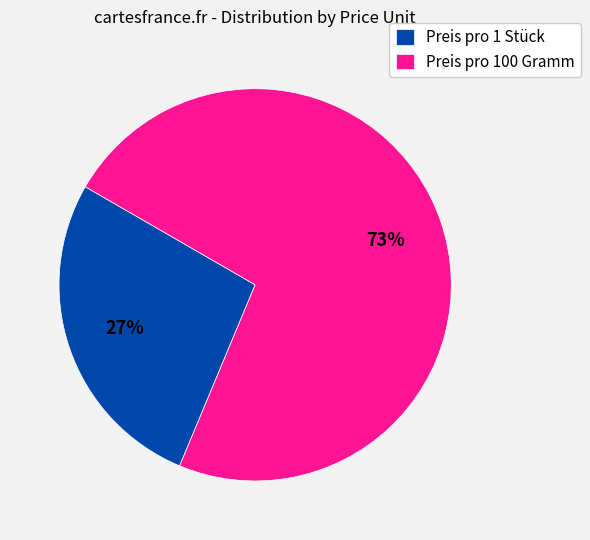

How many slices are in this pie chart?

2